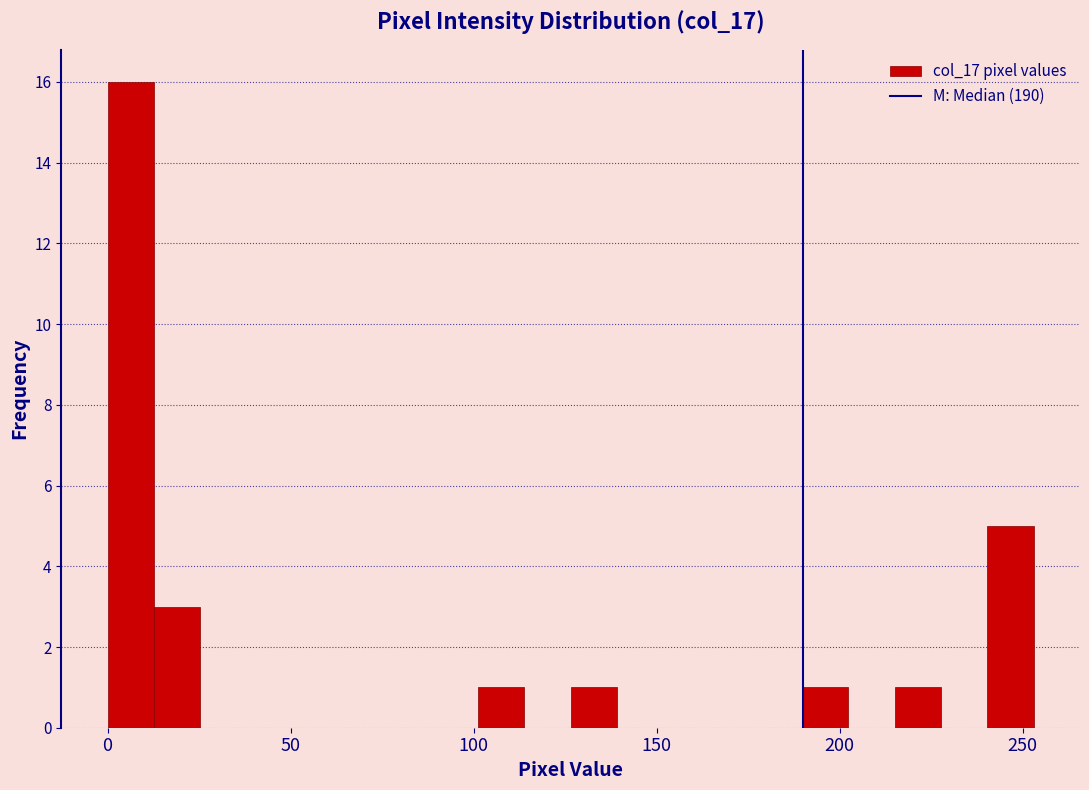

Around what value on the x-axis is the tallest bar? Give the approximate position of its centre, as read against the axis.

5